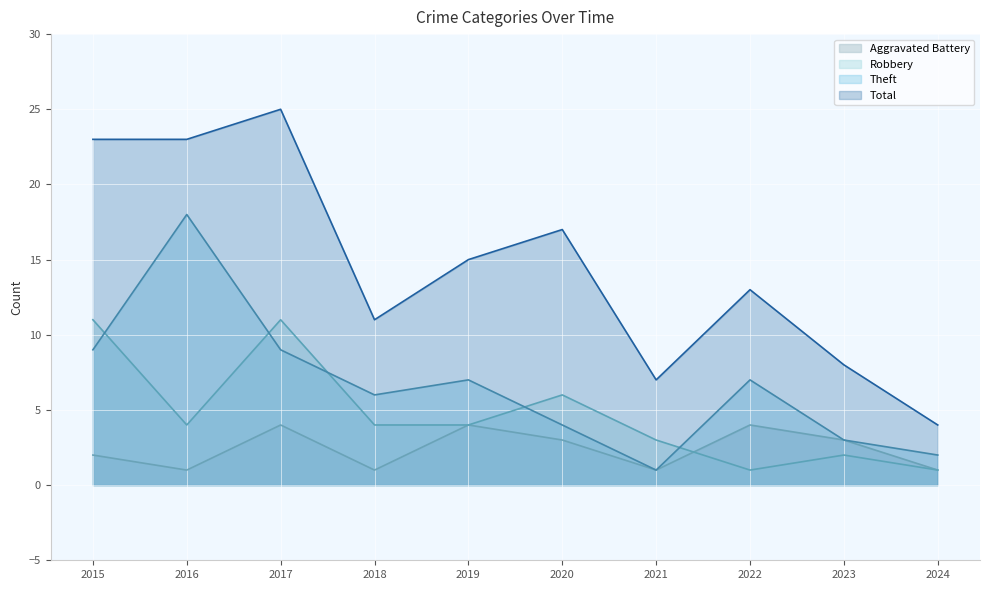

The value of Robbery at 2023 is 2. True or false?

True